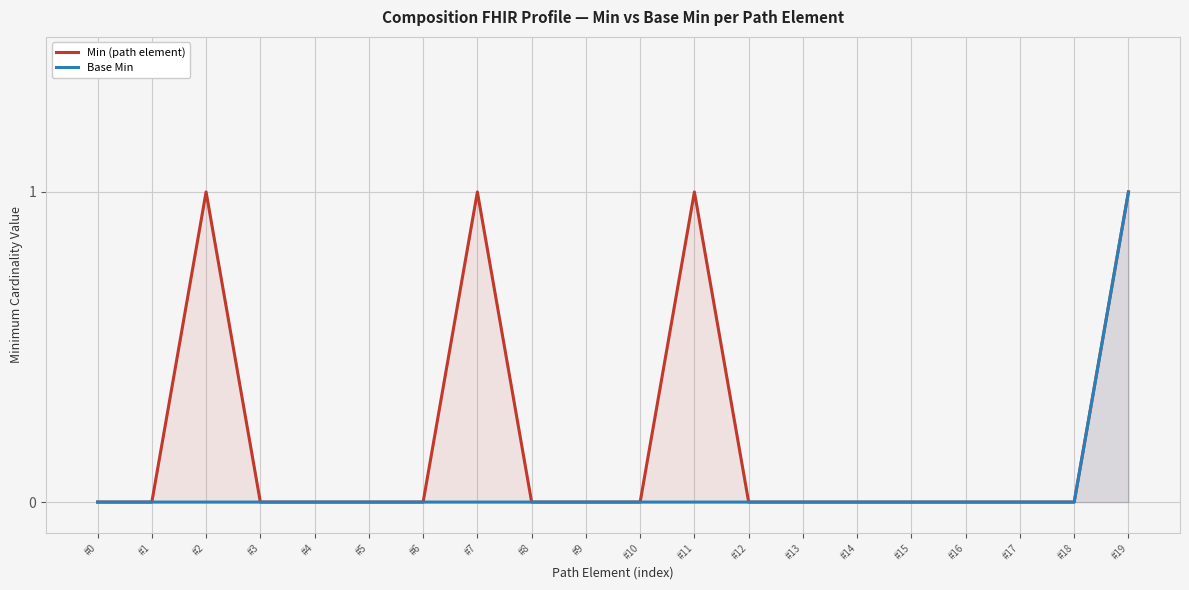

Reading right to left, extract all data points from this chart.

Min (path element): #19=1	#18=0	#17=0	#16=0	#15=0	#14=0	#13=0	#12=0	#11=1	#10=0	#9=0	#8=0	#7=1	#6=0	#5=0	#4=0	#3=0	#2=1	#1=0	#0=0
Base Min: #19=1	#18=0	#17=0	#16=0	#15=0	#14=0	#13=0	#12=0	#11=0	#10=0	#9=0	#8=0	#7=0	#6=0	#5=0	#4=0	#3=0	#2=0	#1=0	#0=0